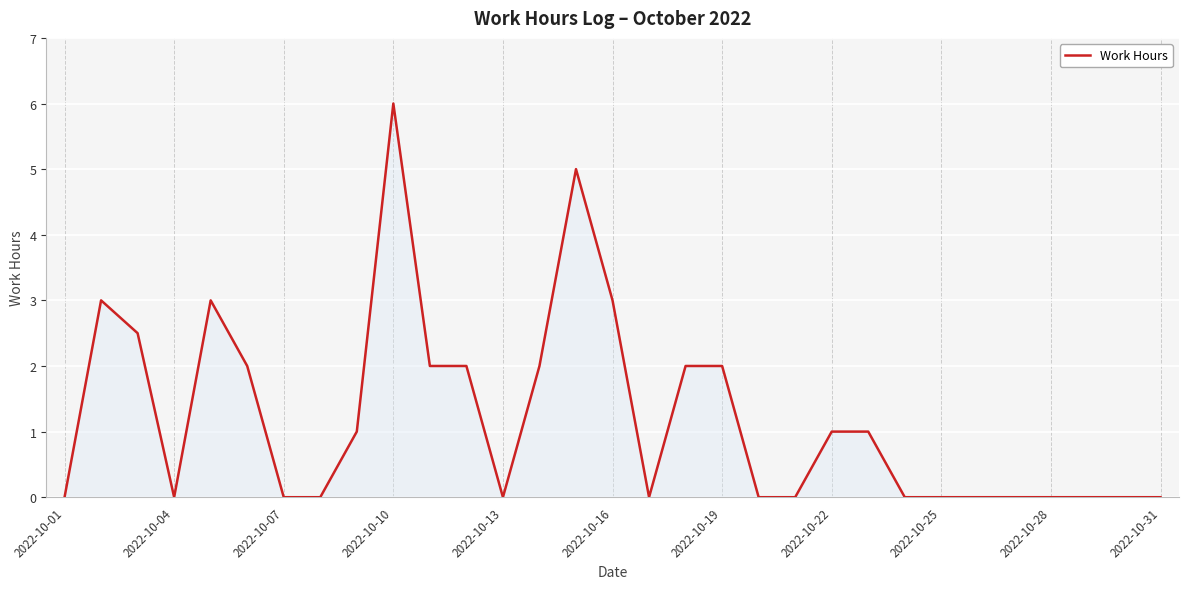

What is the greatest value displayed?

6.0